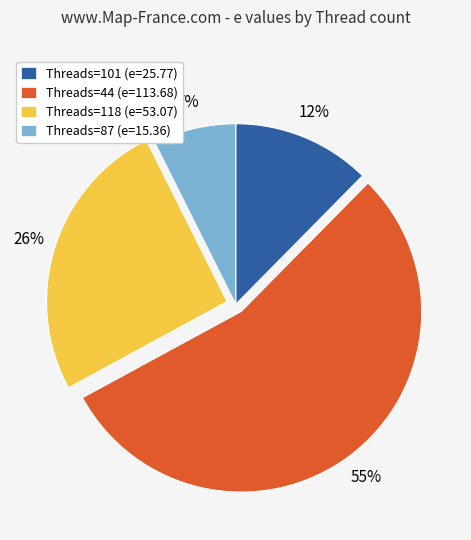

Between Threads=44 (e=113.68) and Threads=87 (e=15.36), which is larger?

Threads=44 (e=113.68)